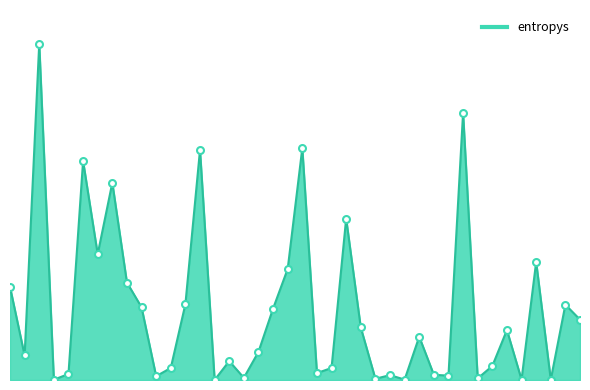

How many interior local valleys (lower than both neighbors) does the data have?

13